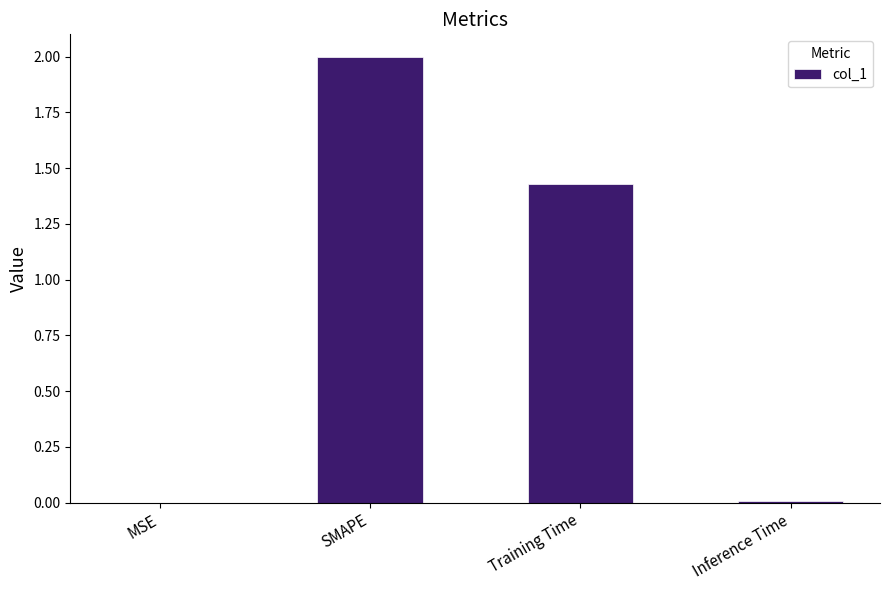

Which label corresponds to the largest value in the chart?

SMAPE